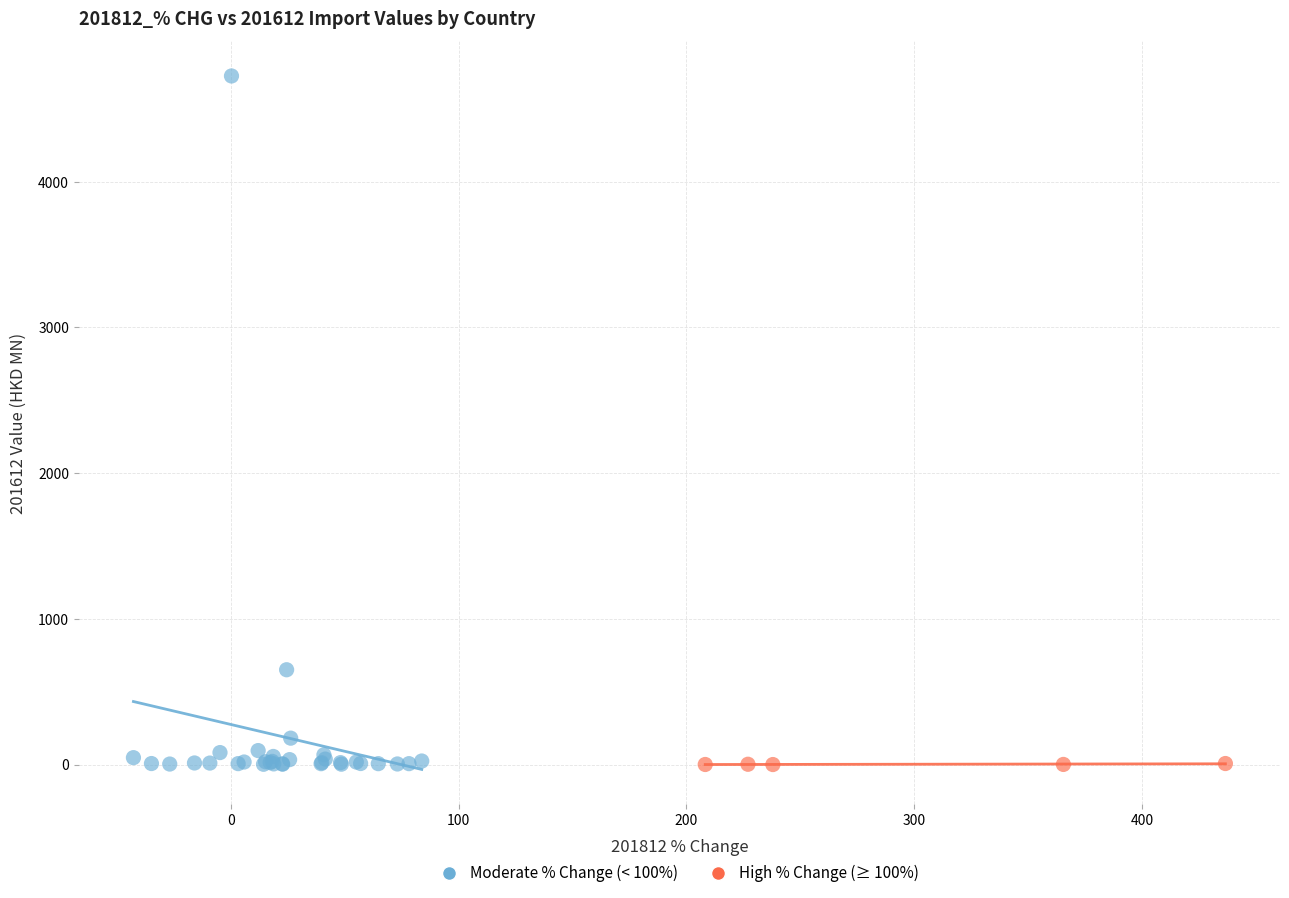

Which series contains the highest Y value?

Moderate % Change (< 100%)